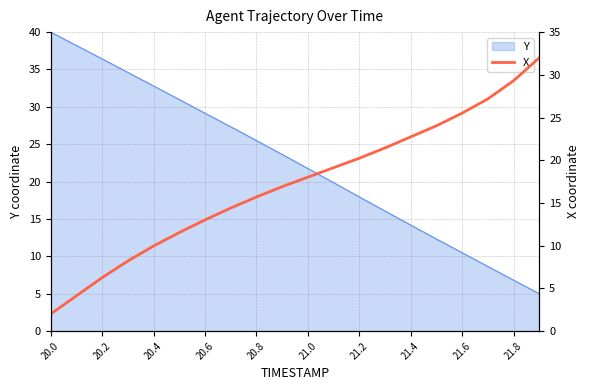

The value of Y at 20.0 is 40.0. True or false?

True